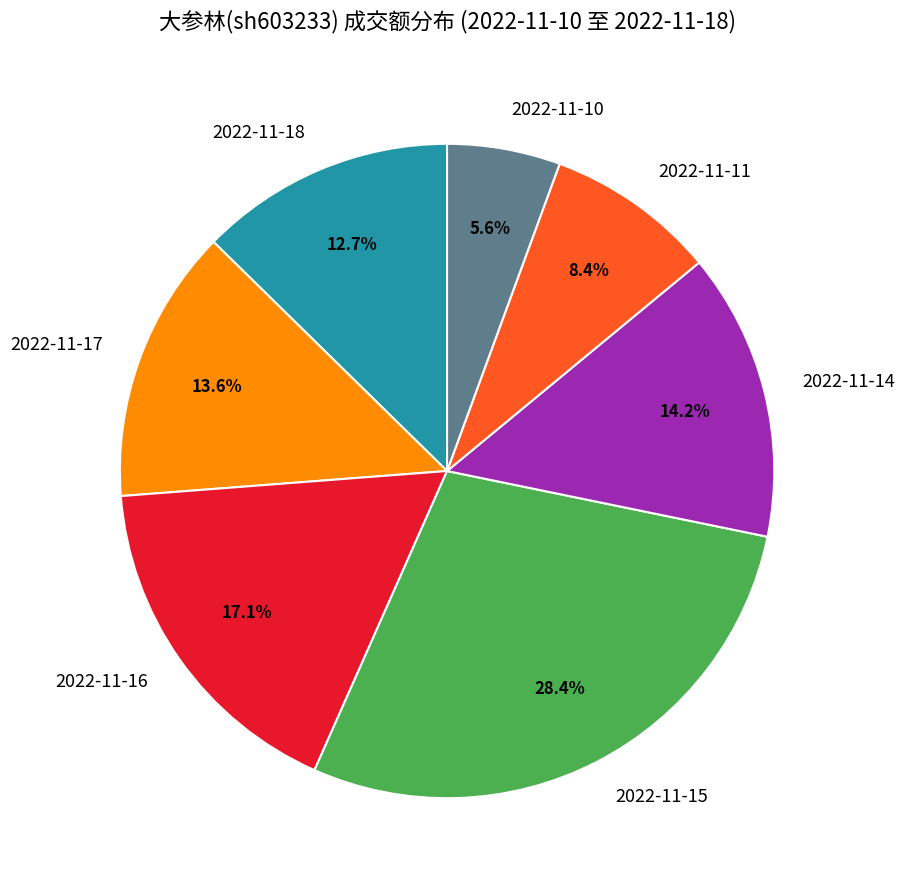

What portion of the pie excludes 2022-11-18?

87.3%